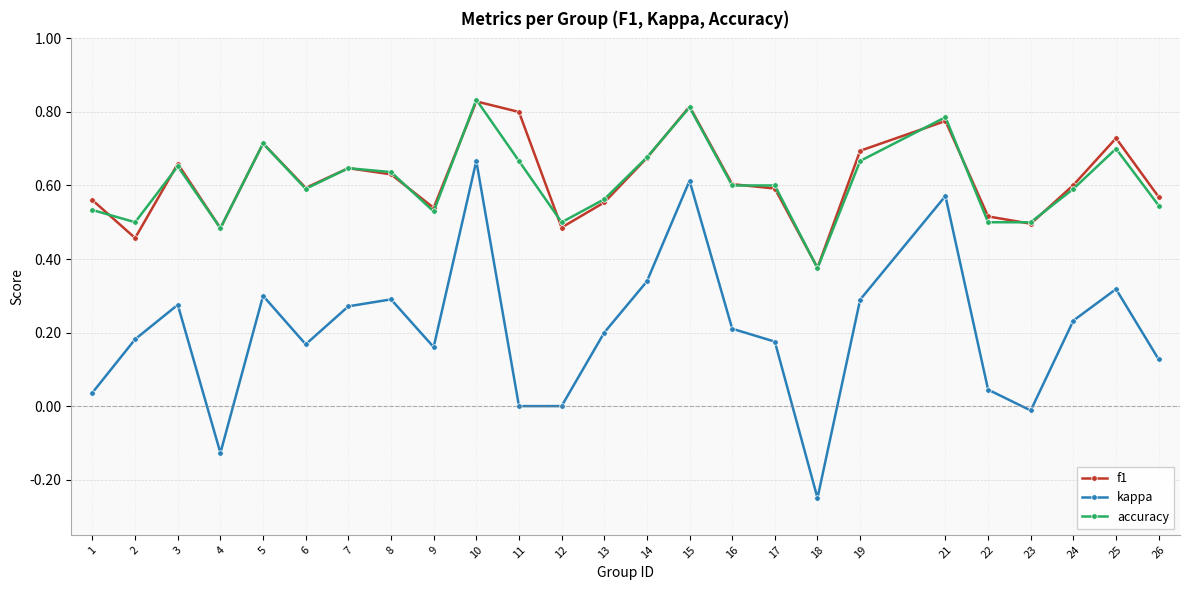

Which series has the largest range (max minus min)?

kappa